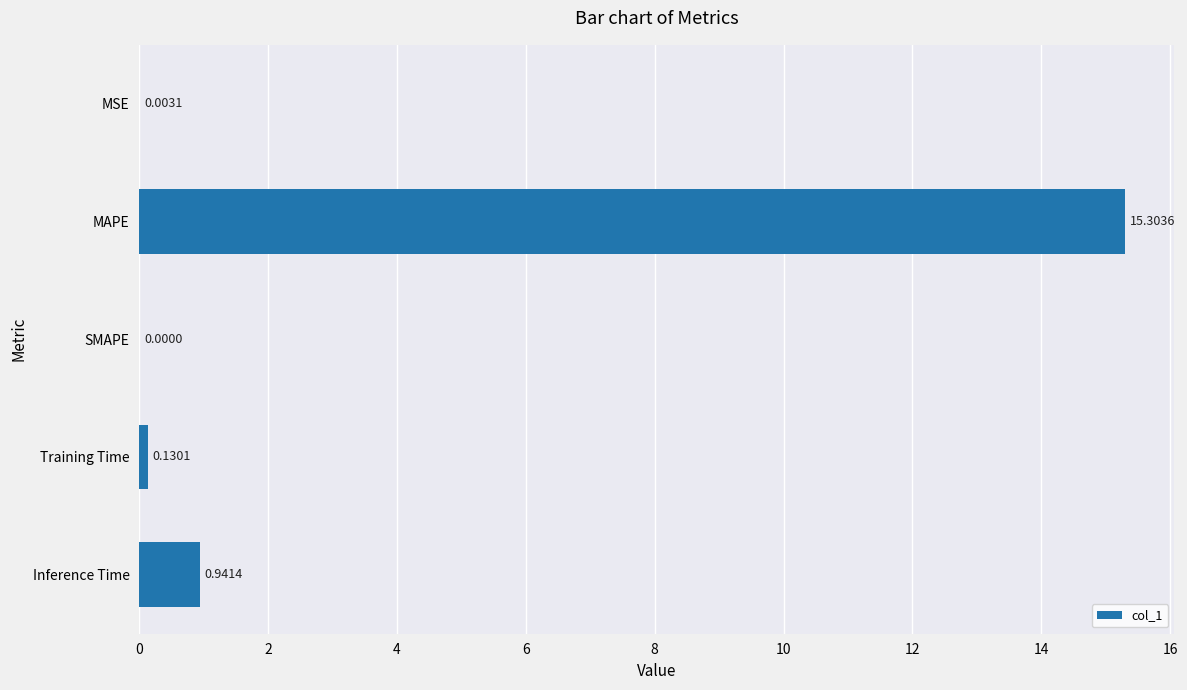

What is the sum of all values?

16.4